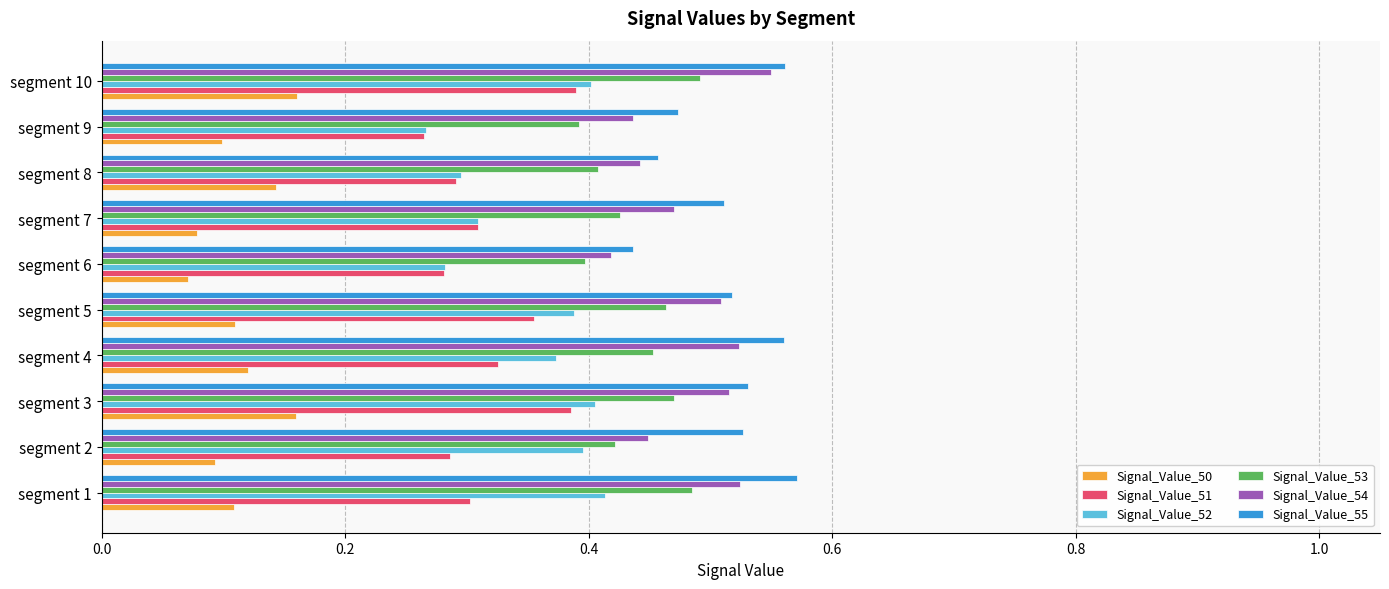

Between segment 1 and segment 6, which series saw the biggest shift?

Signal_Value_55